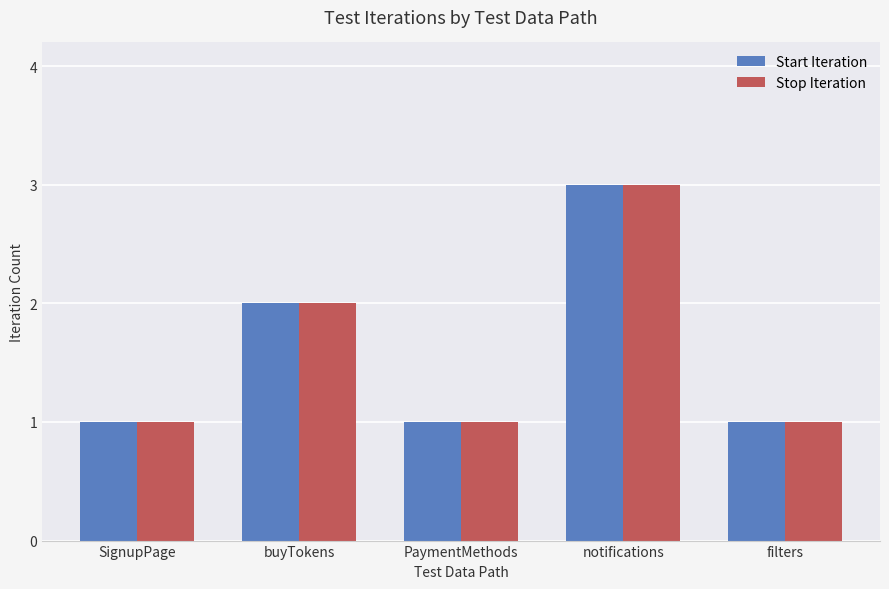

The value of Start Iteration at notifications is 3. True or false?

True